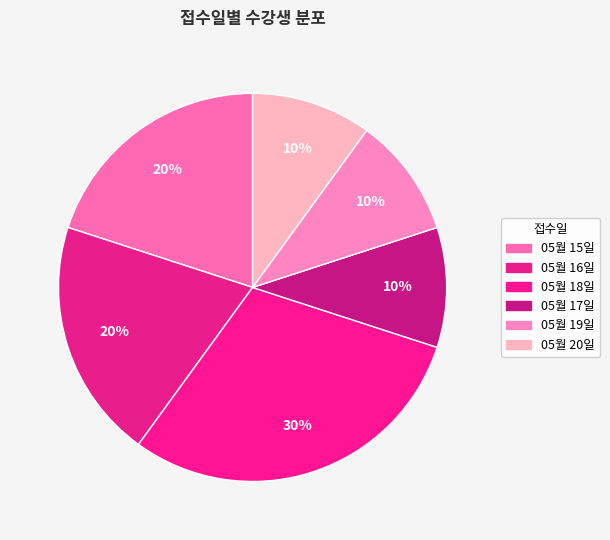

Which has a higher value, 05월 19일 or 05월 18일?

05월 18일